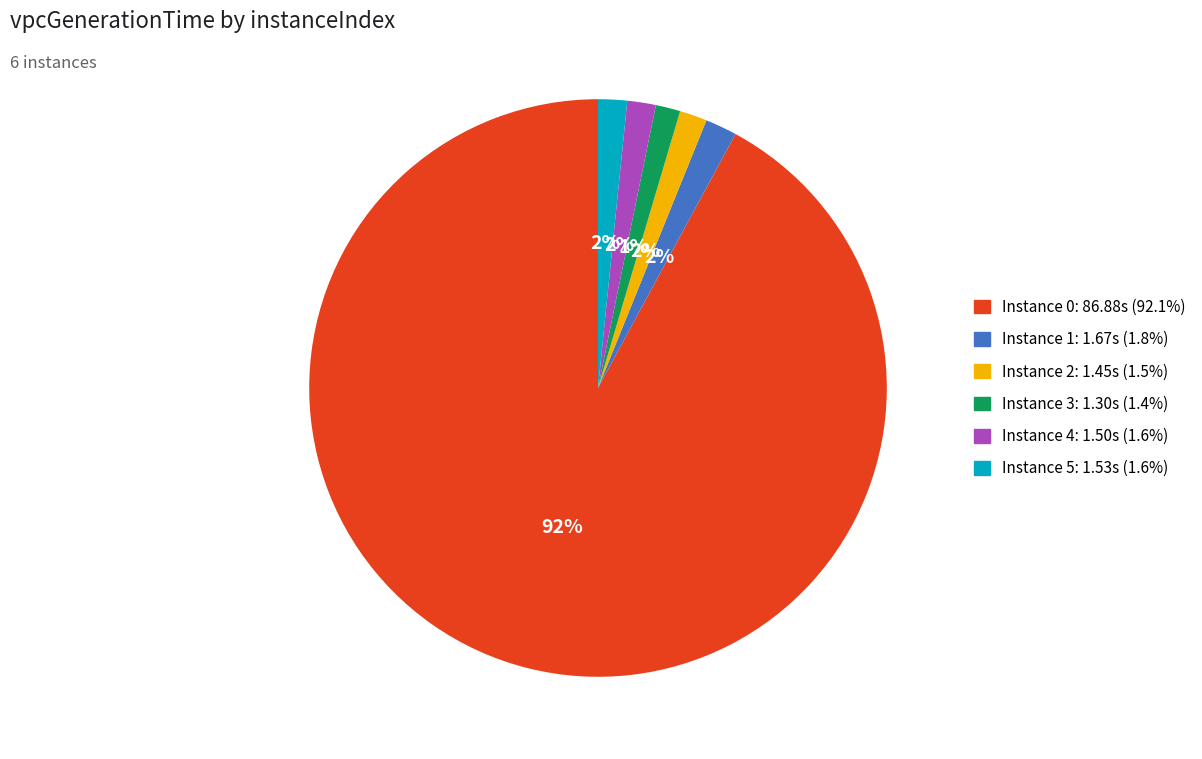

Is there a majority slice in this chart?

Yes